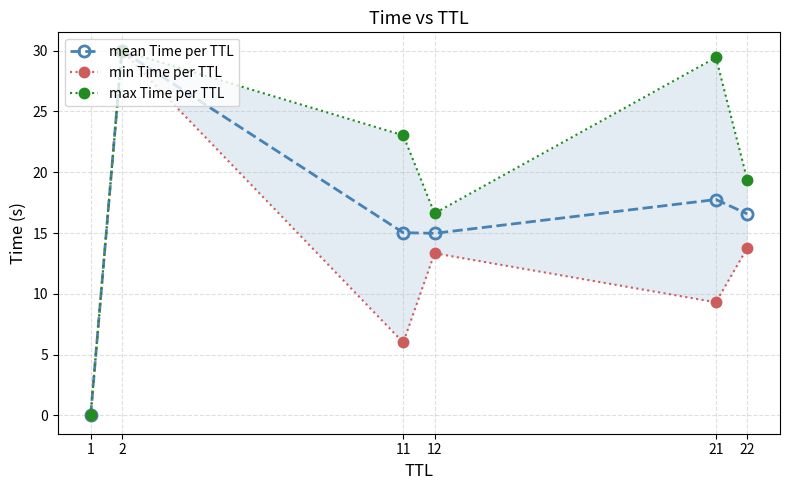

What is the difference between the highest and lowest values at 22?

5.6